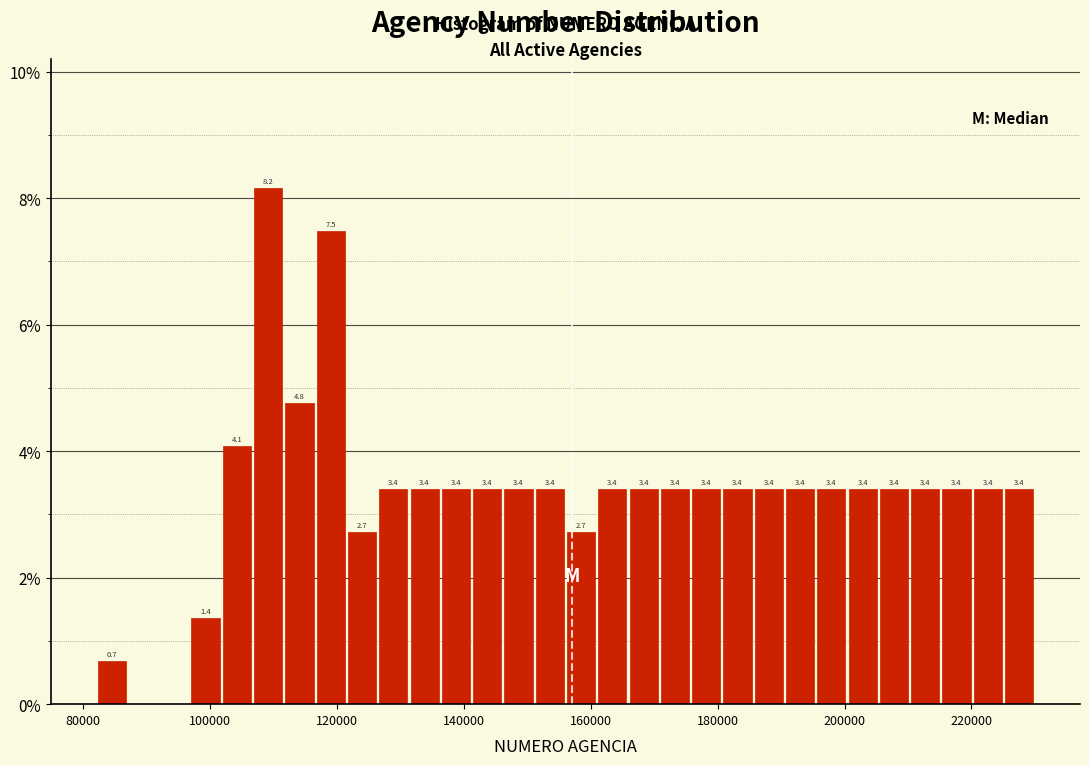

Around what value on the x-axis is the tallest bar? Give the approximate position of its centre, as read against the axis.

110000